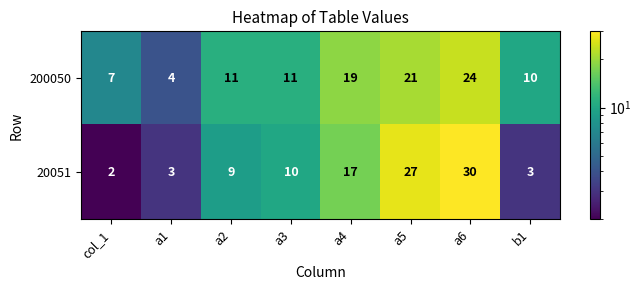

True or false: 20051 has a value of 3 at b1.

True